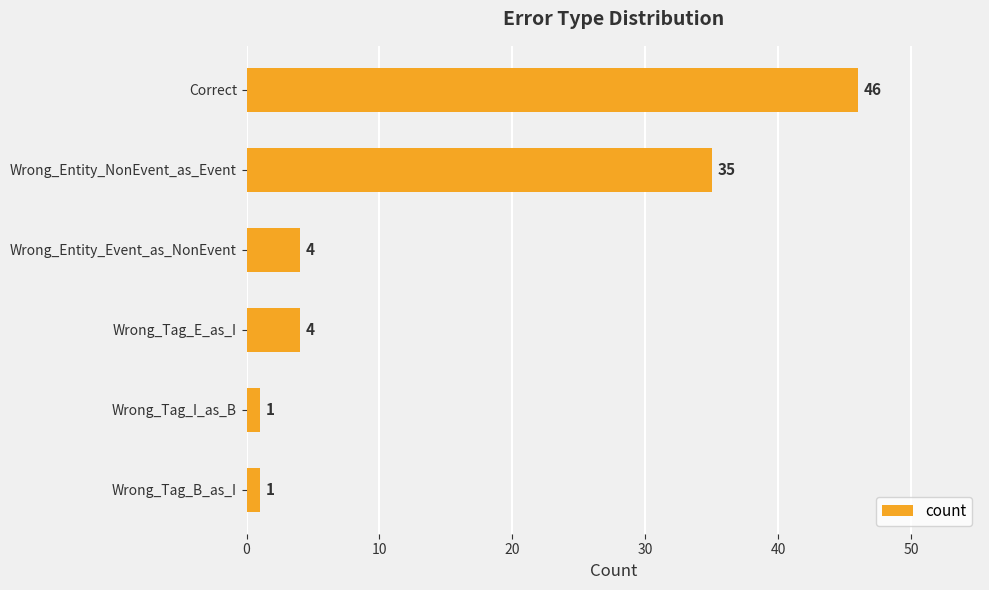

What is the maximum value shown in the chart?

46